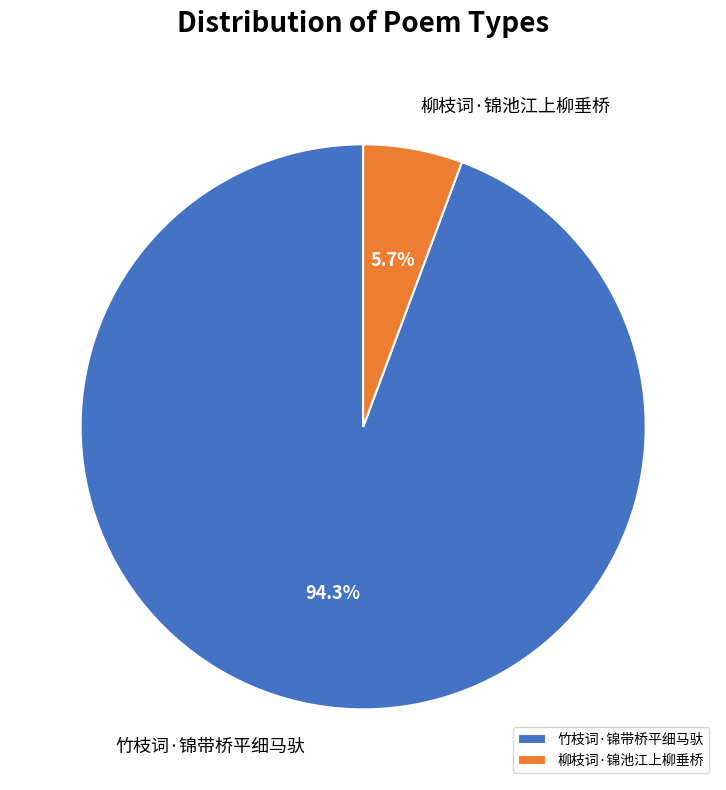

Does any single category account for the majority?

Yes